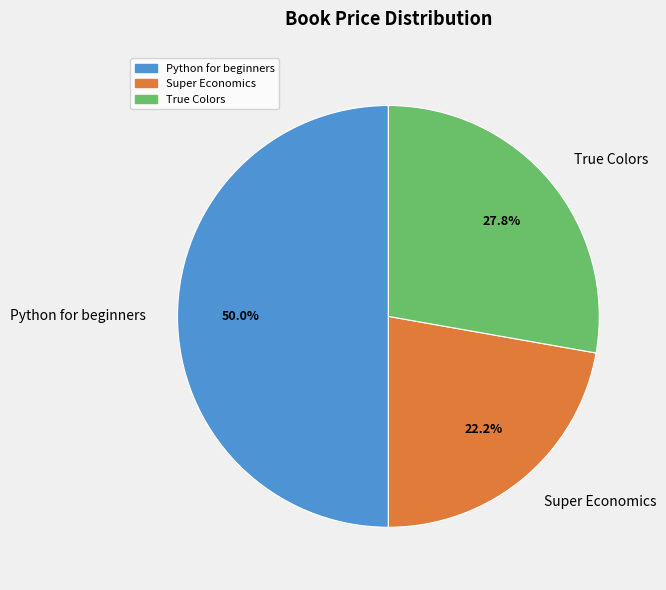

To the nearest percent, what is the average slice percentage?

33%